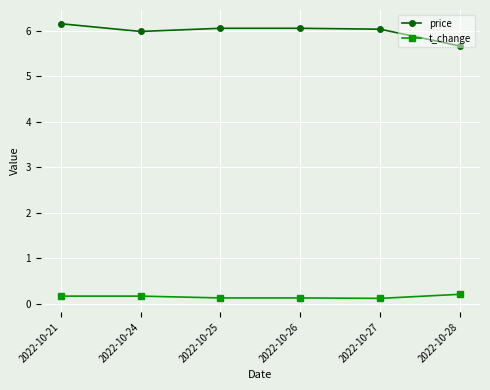

Which series has the widest spread of values?

price